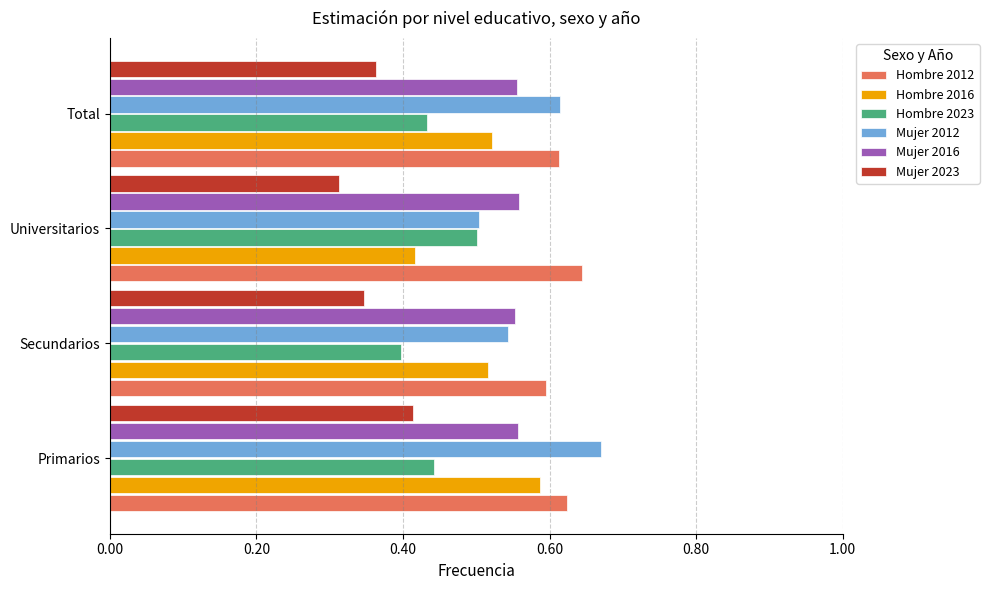

The Mujer 2023 series shows 0.2 at Secundarios. True or false?

False